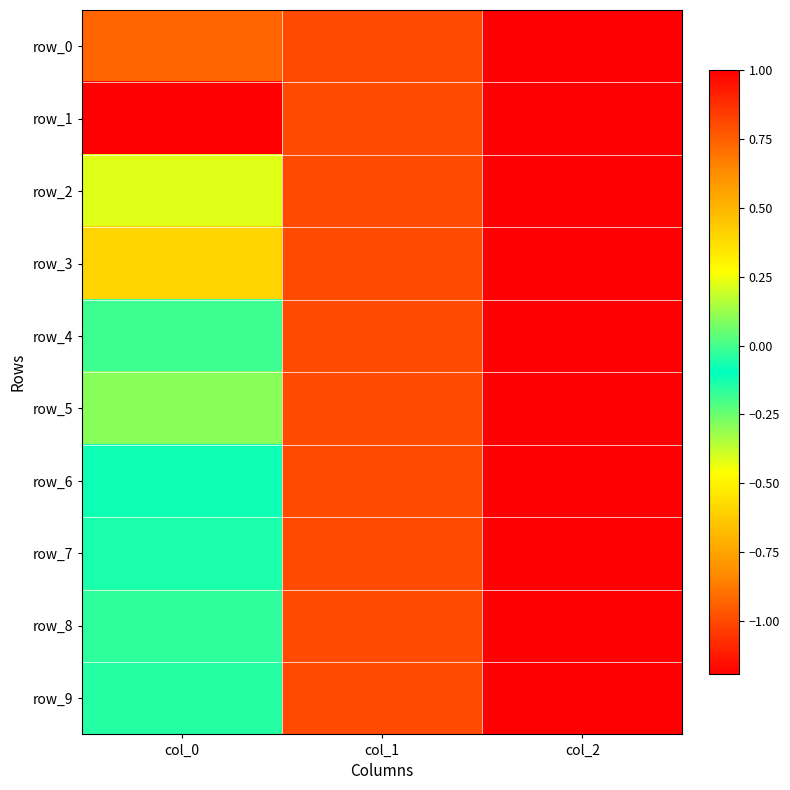

Rank the series by their maximum value, from lowest to highest.

row_0, row_1, row_2, row_3, row_4, row_5, row_6, row_7, row_8, row_9